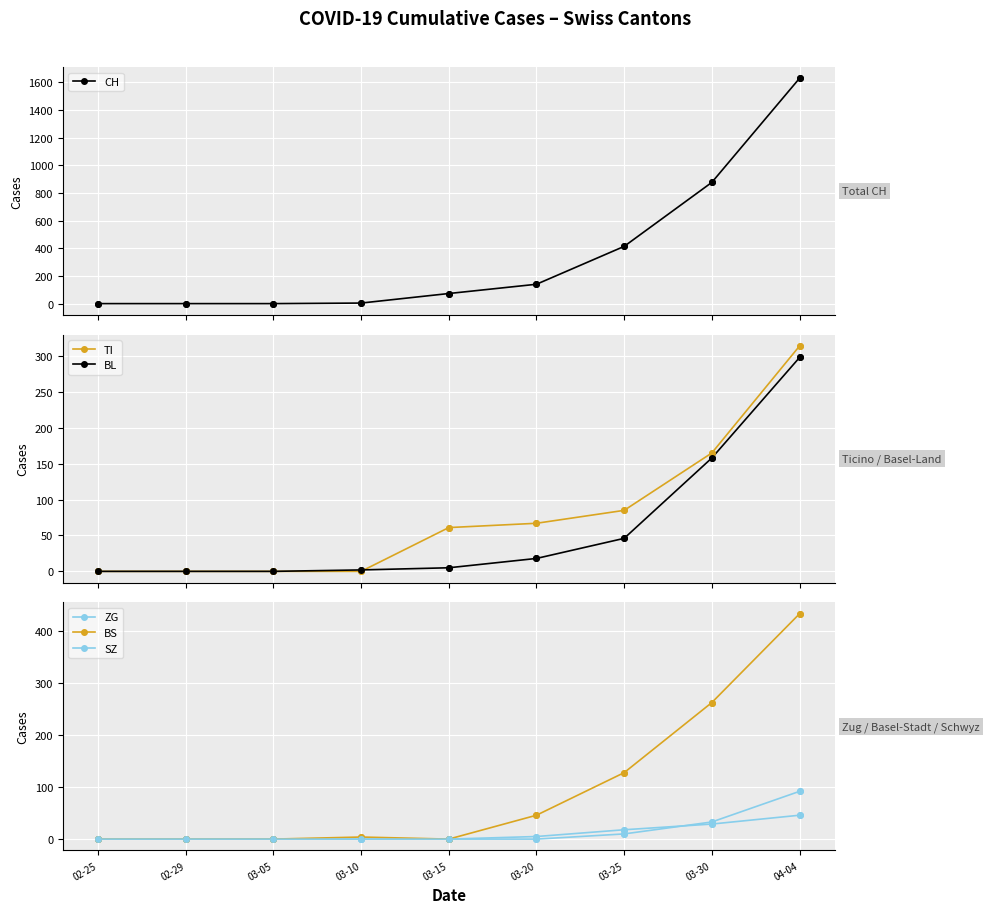

Is the value of CH at 03-20 greater than the value of ZG at 03-20?

Yes